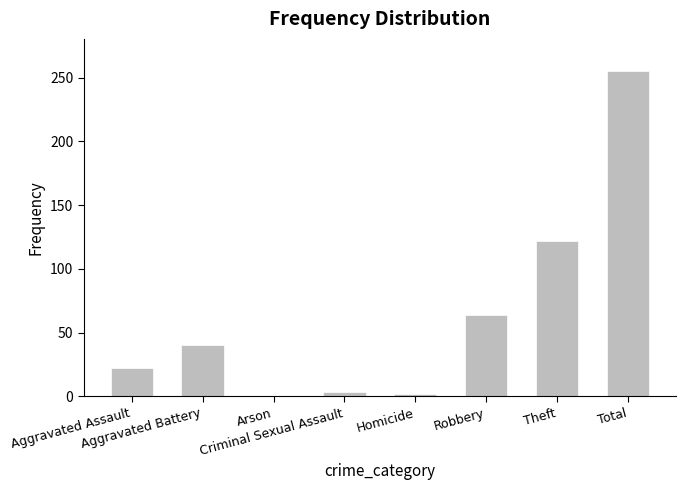

What is the greatest value displayed?

255